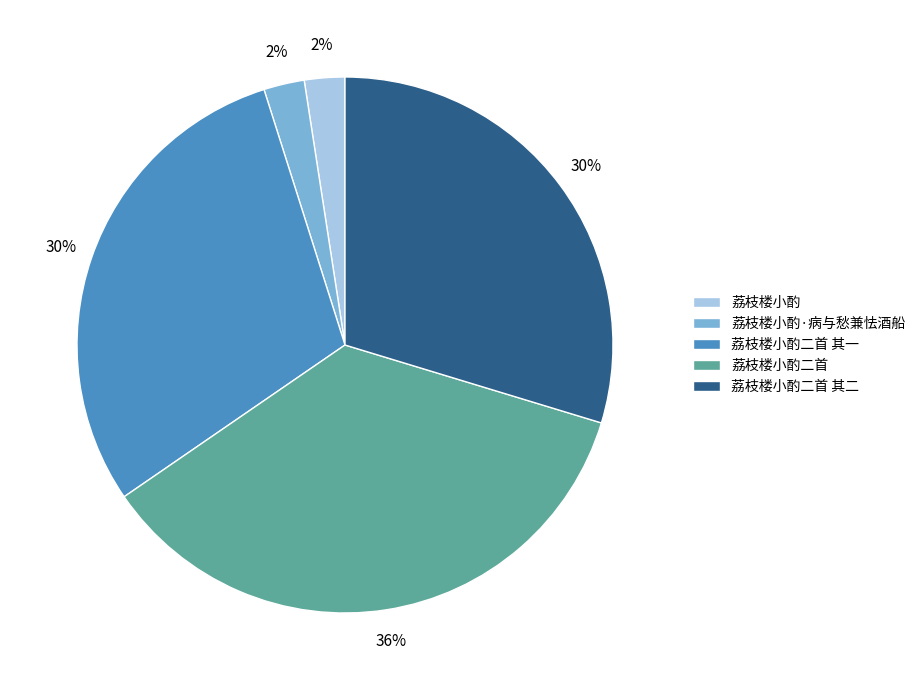

True or false: 荔枝楼小酌二首 其一 accounts for 30% of the total.

True